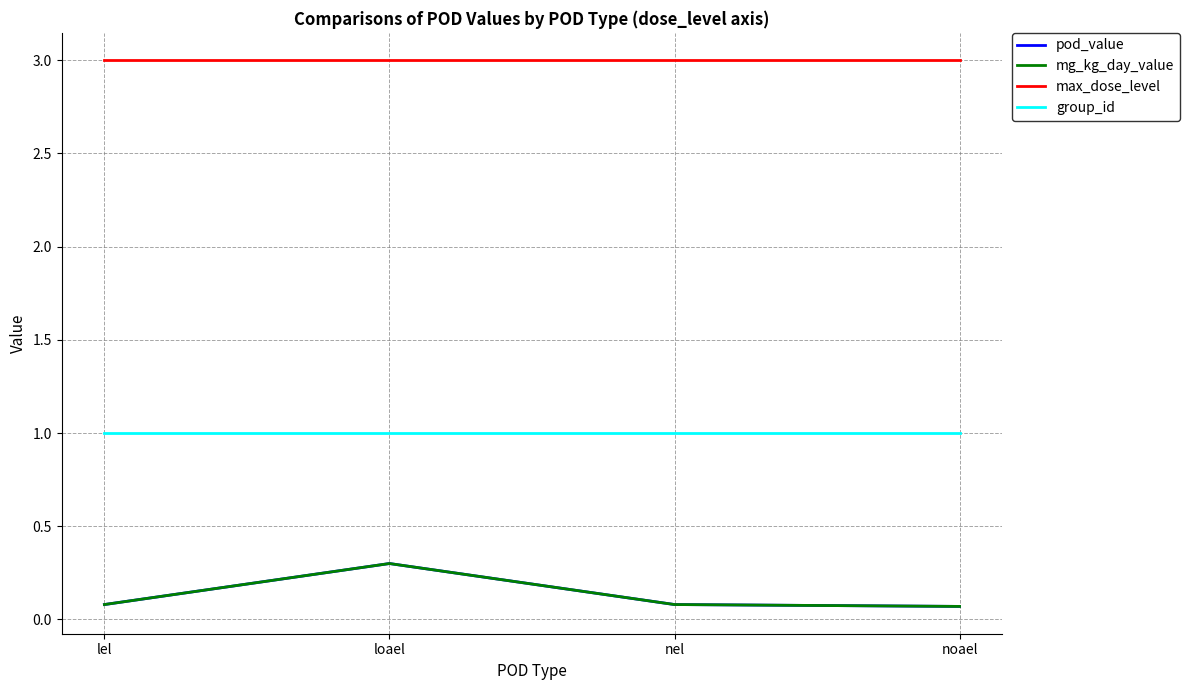

Does the chart display data point markers on the line(s)?

No